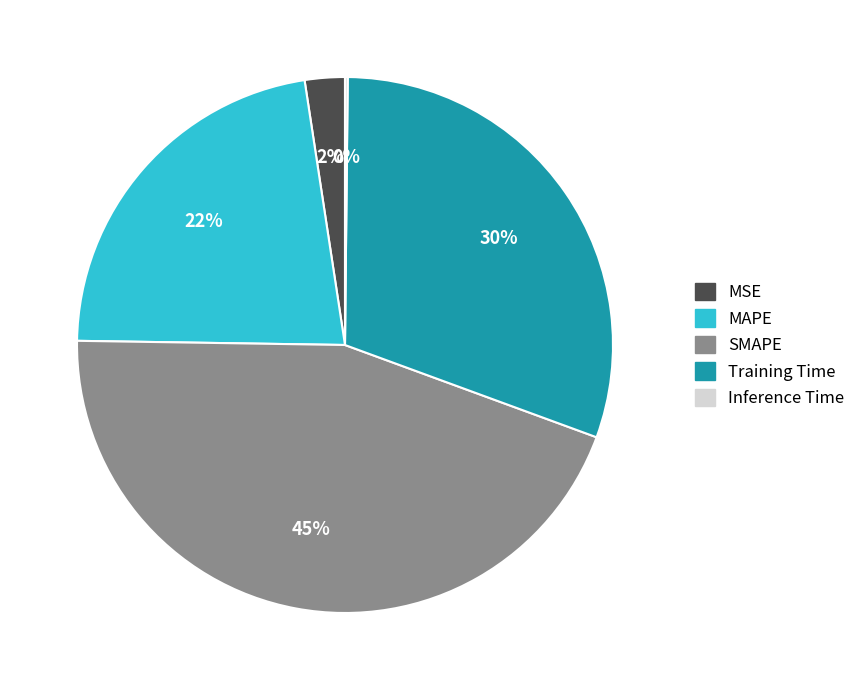

True or false: MAPE accounts for 22% of the total.

True